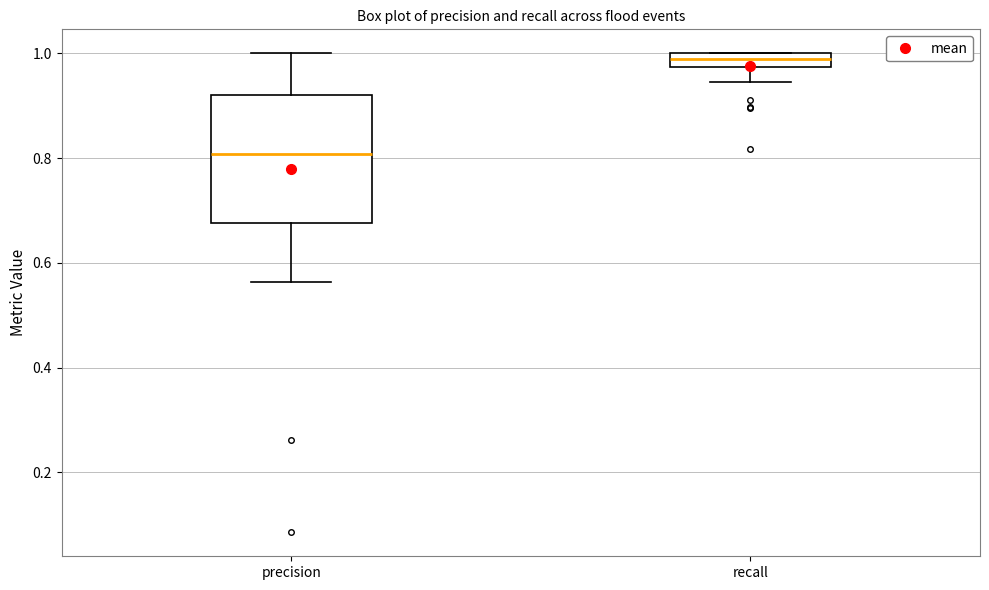

Which box's median line is the lowest?

precision